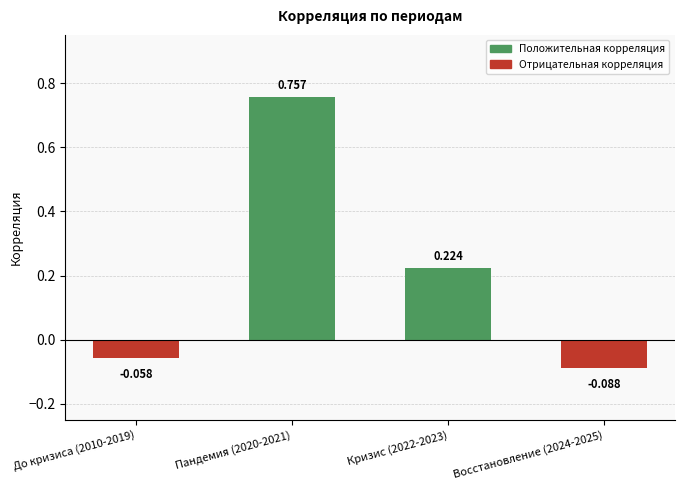

How many data points does each series have?

4